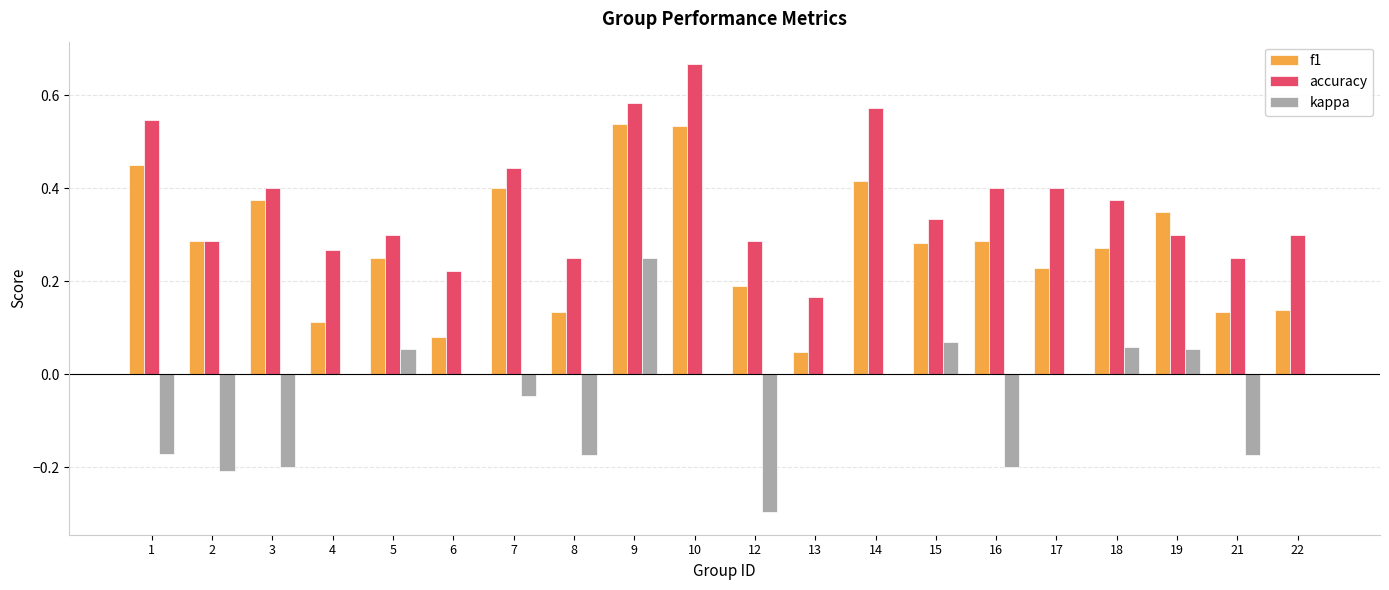

At which label does kappa reach its peak?

9